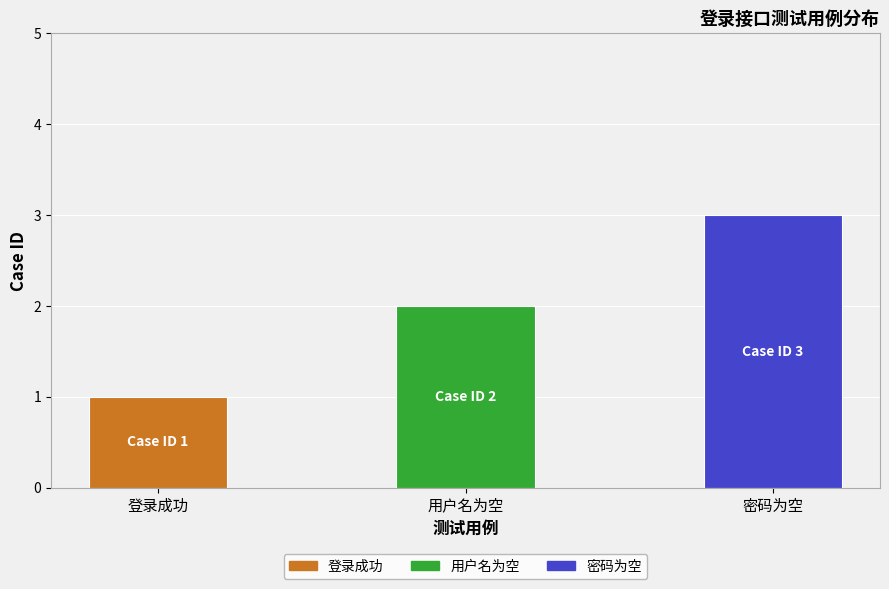

What position from the left is 用户名为空?

2